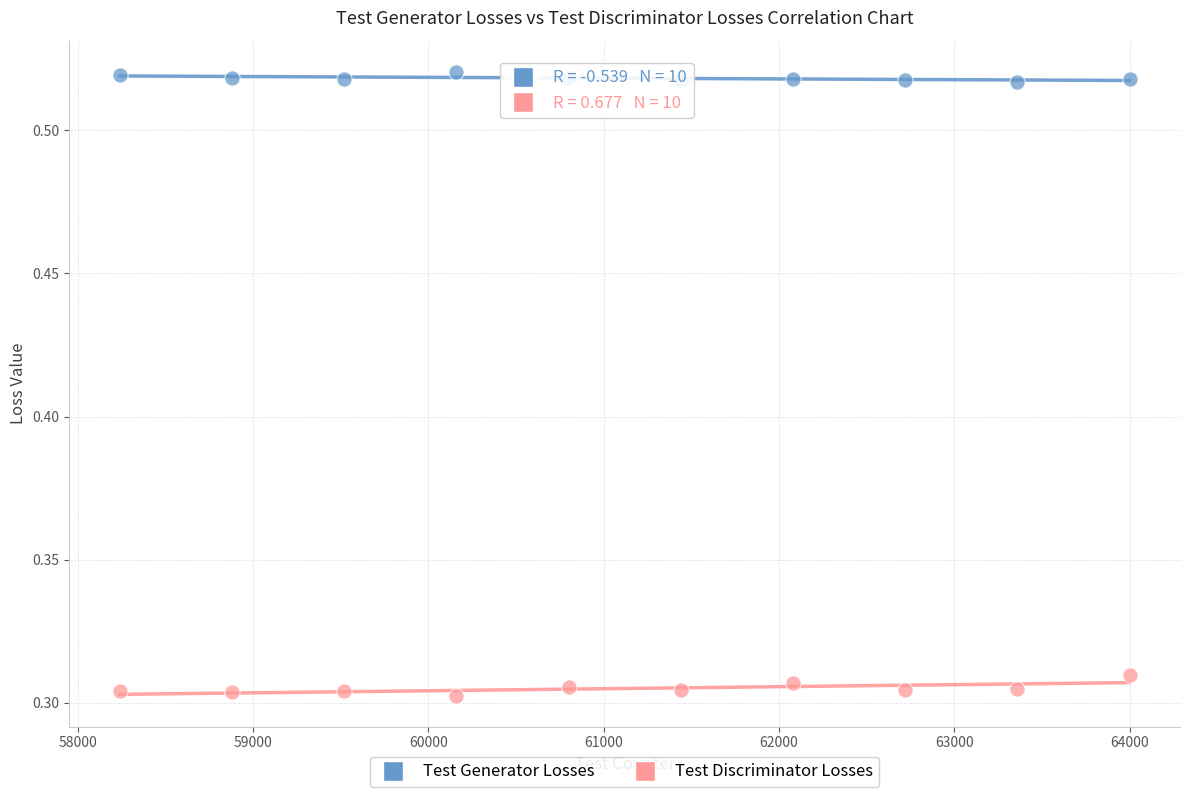

Which series contains the lowest Y value?

Test Discriminator Losses